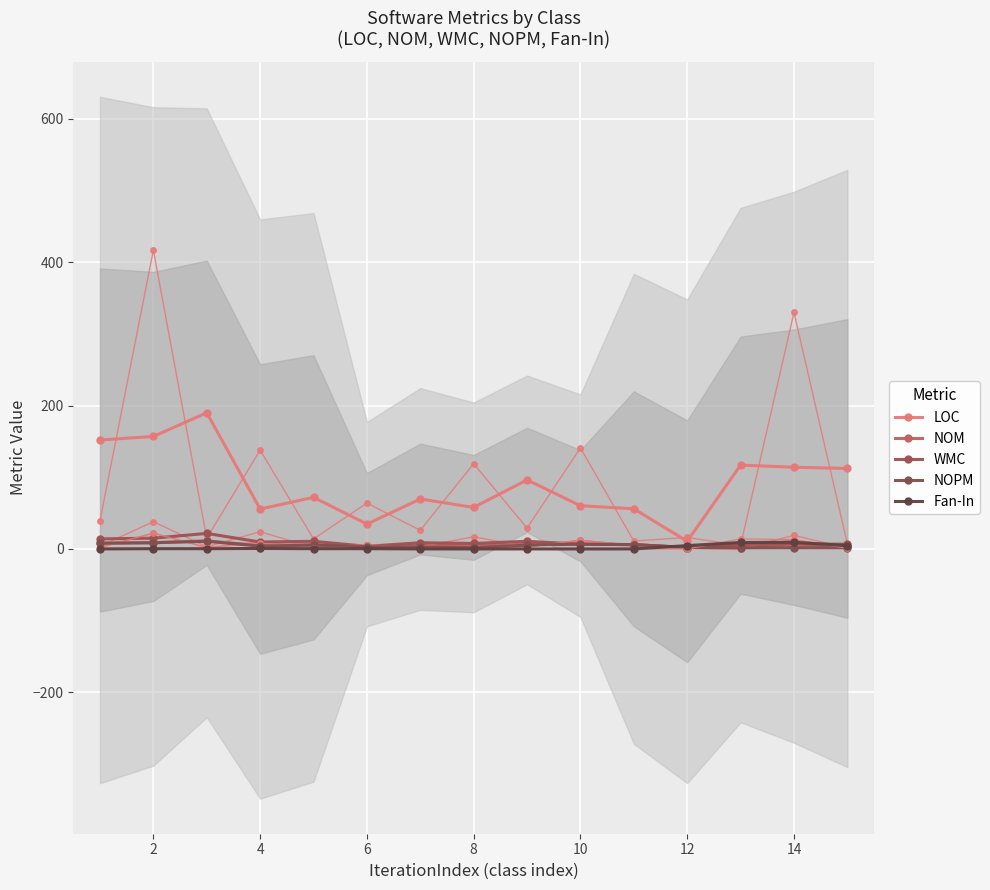

What is the sum of all LOC values?

1878